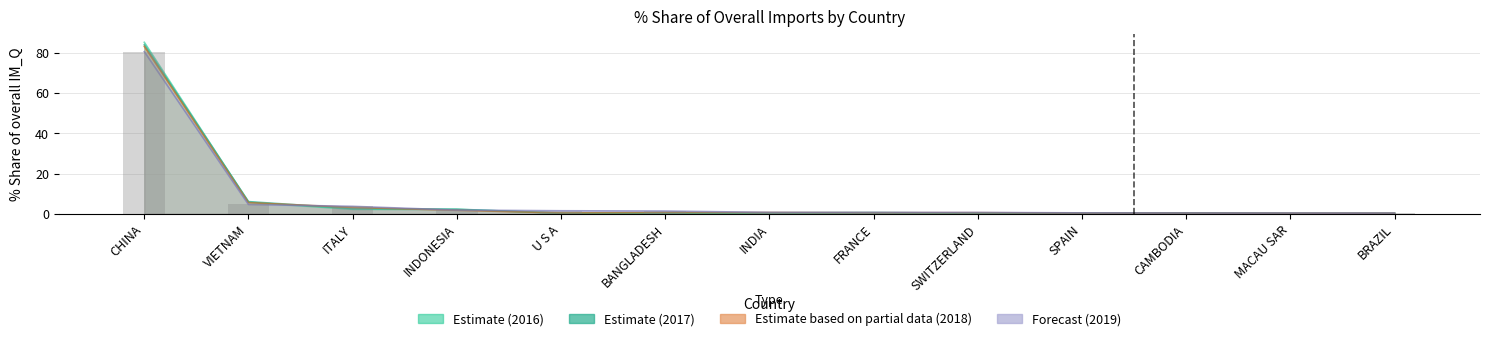

Is it true that 201812_% Share equals 5.6 at VIETNAM?

True